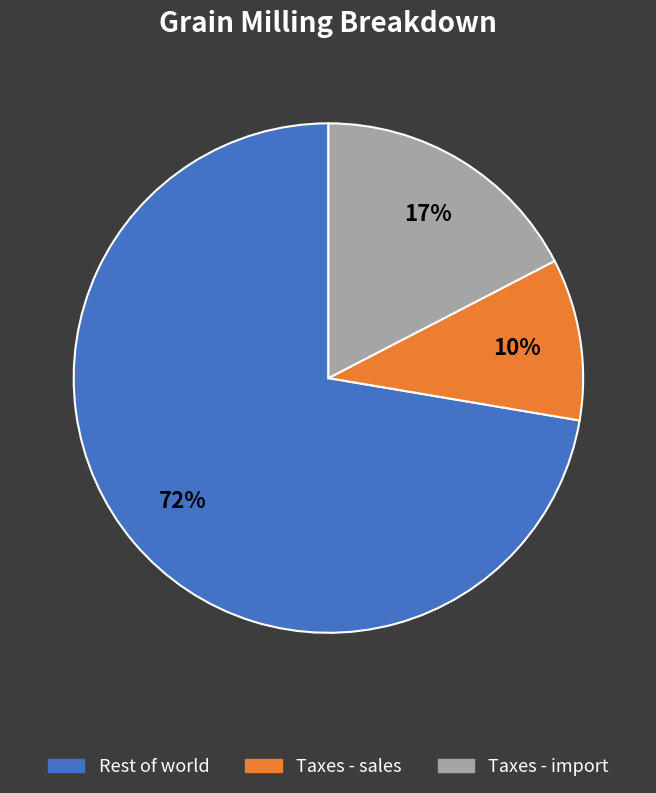

Count the number of slices in the pie.

3